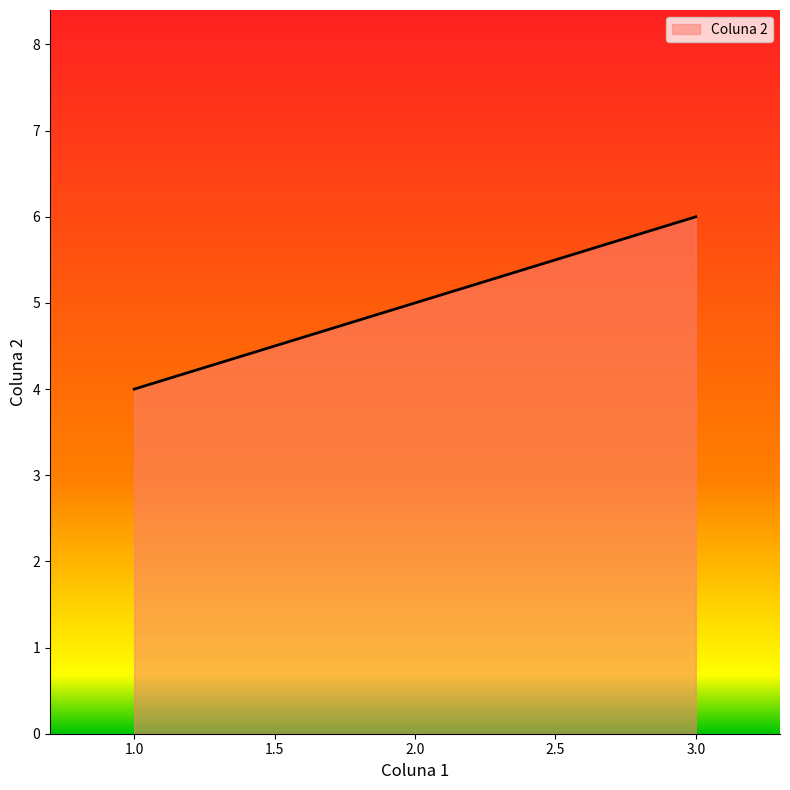

What is the change in value from 2.0 to 3.0?

+1